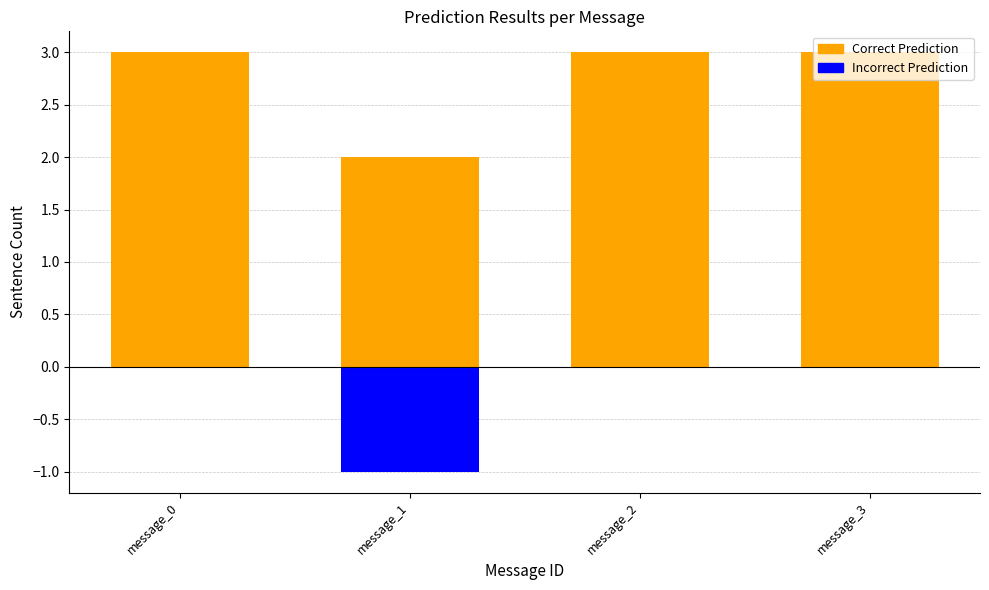

What is the spread (max minus min) of values at message_0?

3